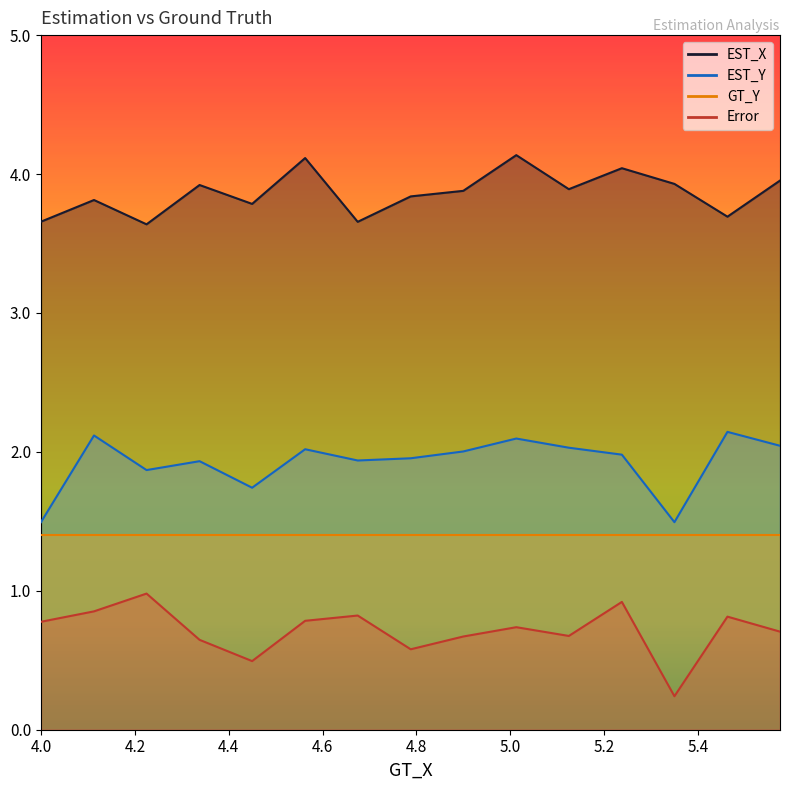

Reading left to right, transcribe all the data shown in this chart.

EST_X: 3.7	3.8	3.6	3.9	3.8	4.1	3.7	3.8	3.9	4.1	3.9	4.0	3.9	3.7	4.0
Error: 0.8	0.9	1.0	0.6	0.5	0.8	0.8	0.6	0.7	0.7	0.7	0.9	0.2	0.8	0.7
EST_Y: 1.5	2.1	1.9	1.9	1.7	2.0	1.9	2.0	2.0	2.1	2.0	2.0	1.5	2.1	2.0